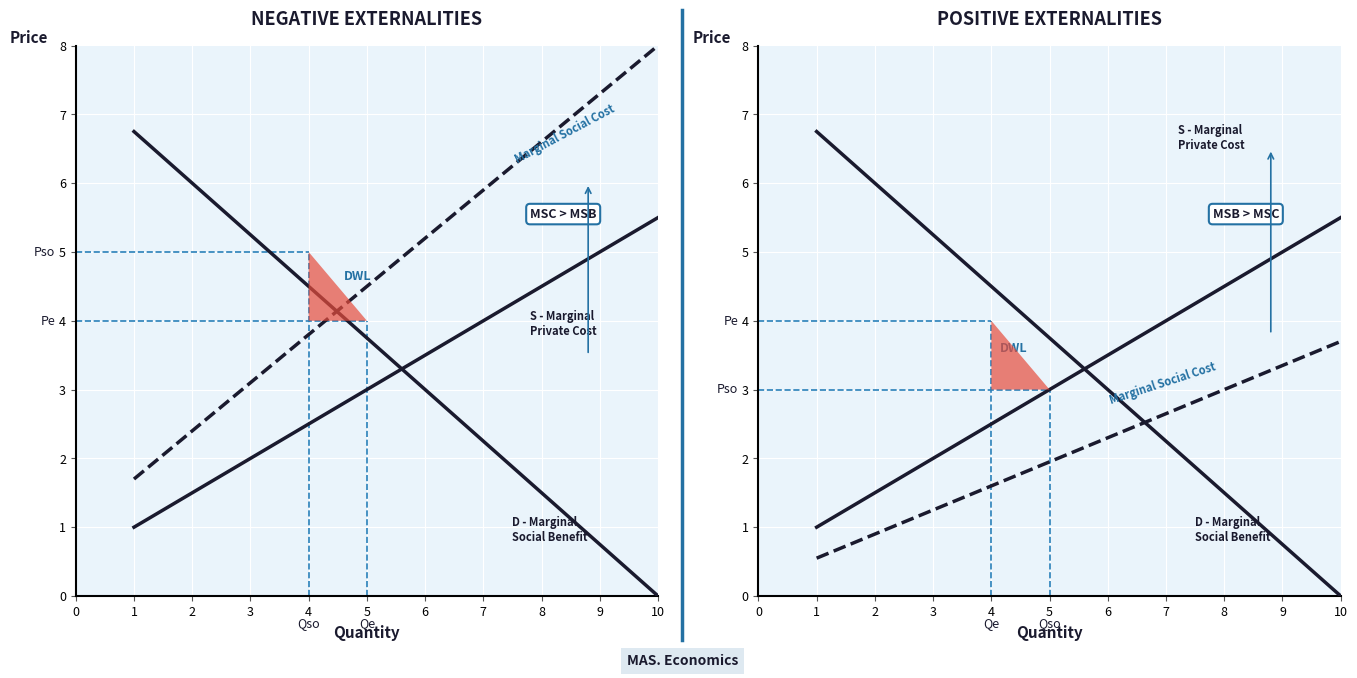

Is this an area chart (filled region under the line)?

No